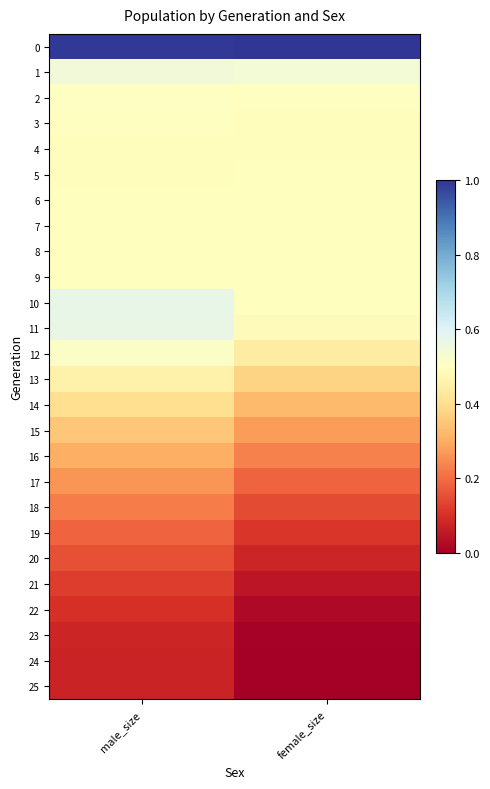

Reading left to right, transcribe all the data shown in this chart.

0: male_size=1.0	female_size=1.0
1: male_size=0.5	female_size=0.5
2: male_size=0.5	female_size=0.5
3: male_size=0.5	female_size=0.5
4: male_size=0.5	female_size=0.5
5: male_size=0.5	female_size=0.5
6: male_size=0.5	female_size=0.5
7: male_size=0.5	female_size=0.5
8: male_size=0.5	female_size=0.5
9: male_size=0.5	female_size=0.5
10: male_size=0.6	female_size=0.5
11: male_size=0.6	female_size=0.5
12: male_size=0.5	female_size=0.4
13: male_size=0.5	female_size=0.4
14: male_size=0.4	female_size=0.3
15: male_size=0.3	female_size=0.3
16: male_size=0.3	female_size=0.2
17: male_size=0.3	female_size=0.2
18: male_size=0.2	female_size=0.1
19: male_size=0.2	female_size=0.1
20: male_size=0.2	female_size=0.1
21: male_size=0.1	female_size=0.0
22: male_size=0.1	female_size=0.0
23: male_size=0.1	female_size=0.0
24: male_size=0.1	female_size=0.0
25: male_size=0.1	female_size=0.0